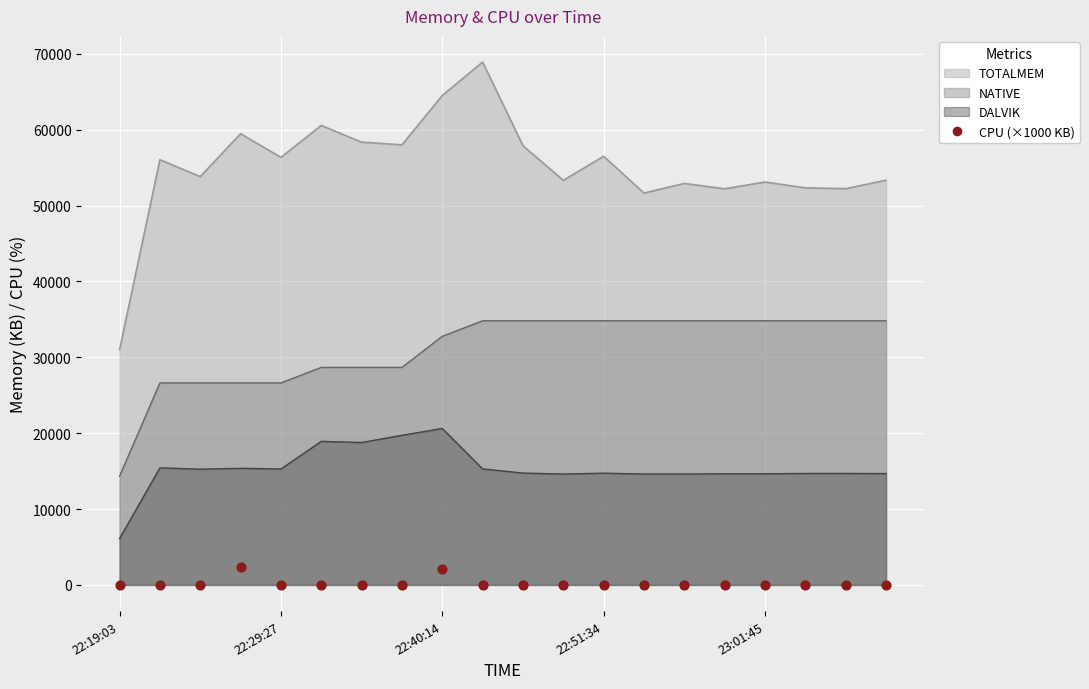

Which has a higher value, 10 or 23:01:45?

10